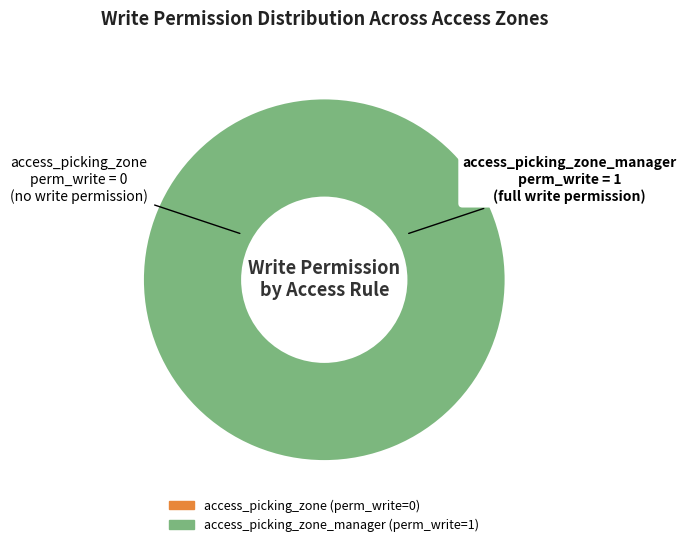

The access_picking_zone_manager slice represents 99% of the pie. True or false?

False